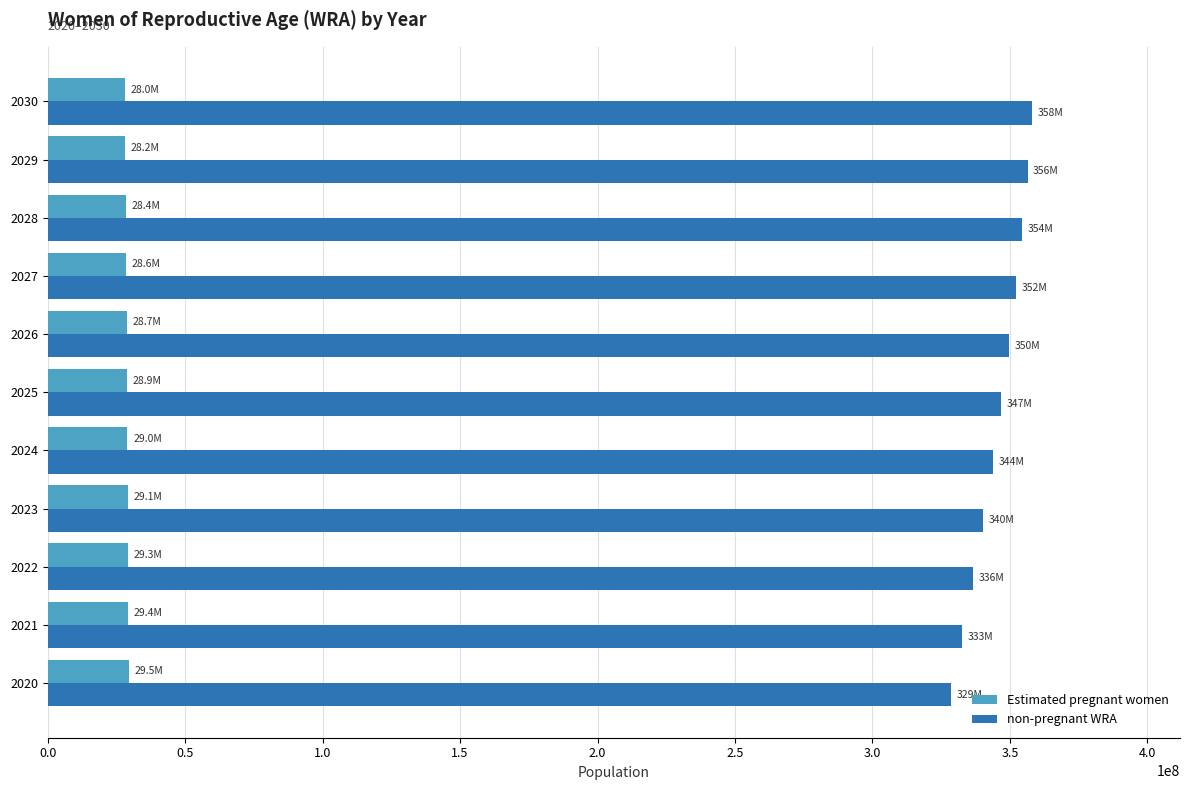

At how many categories does at least one series exceed 277686294?

11